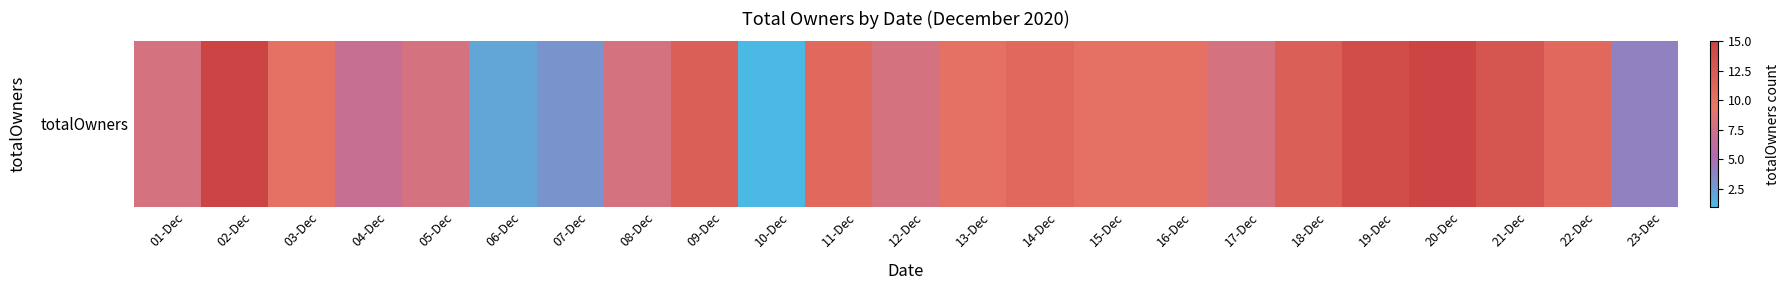

What is the sum of all values?

211